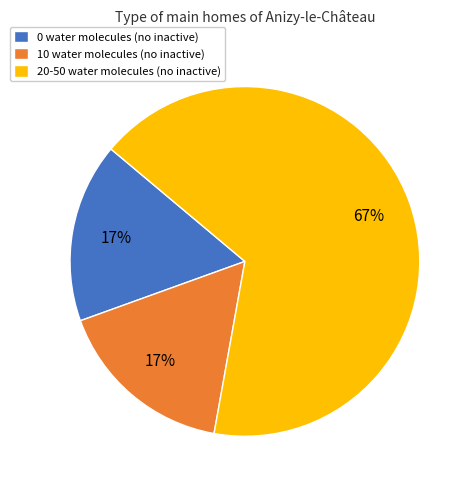

What is the largest slice in the pie chart?

20-50 water molecules (no inactive)